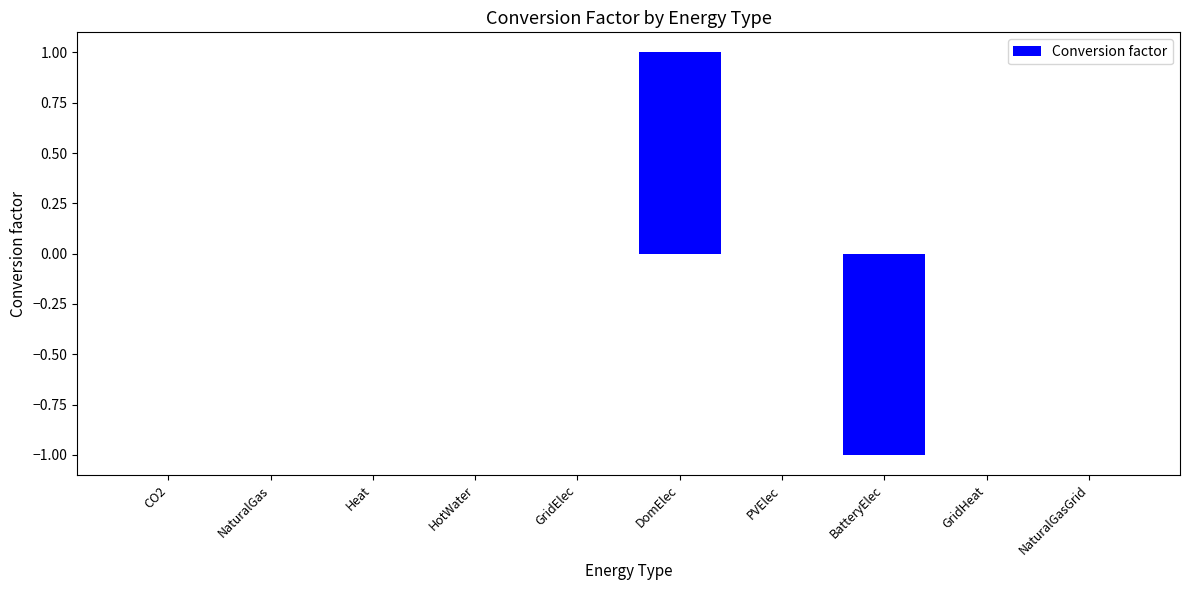

True or false: the data shows 0 at Heat.

True